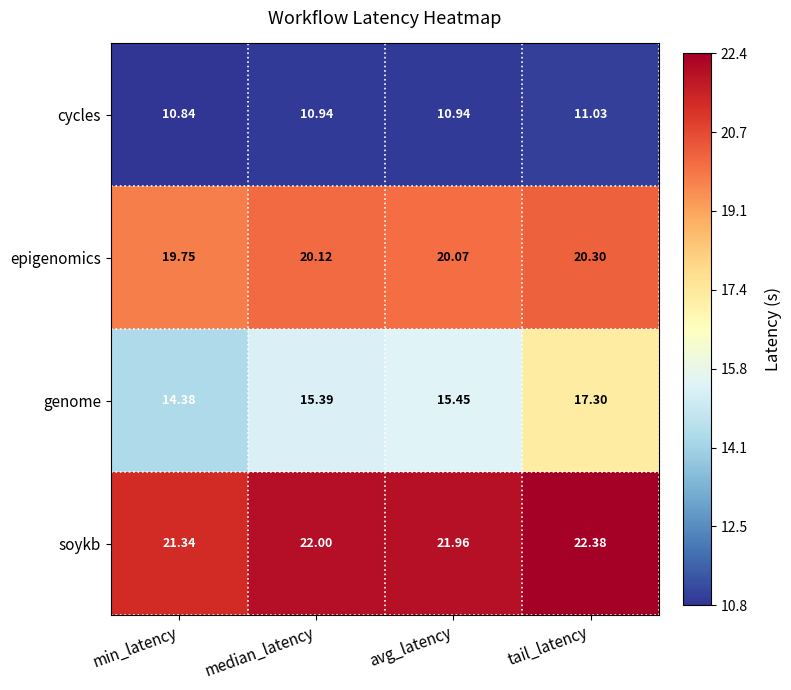

Rank the series by their maximum value, from lowest to highest.

cycles, genome, epigenomics, soykb